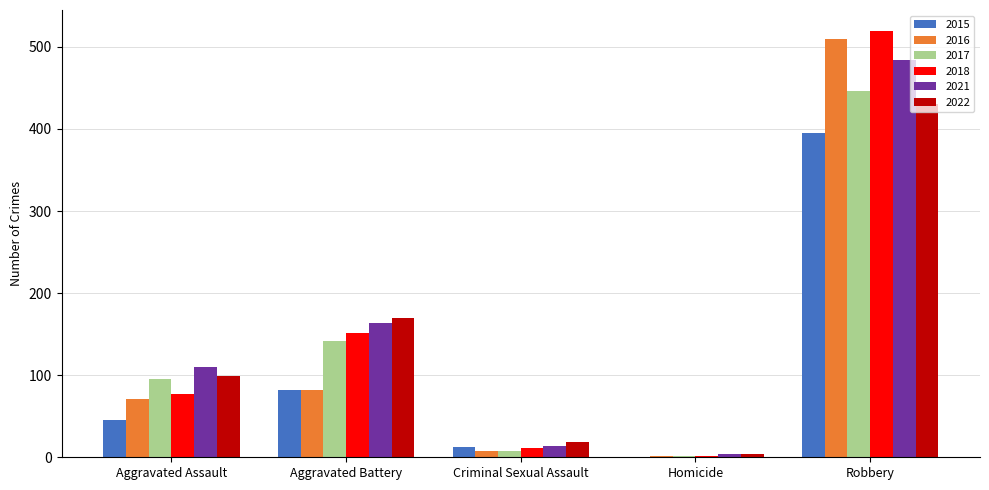

Is the value of 2022 at Aggravated Assault greater than the value of 2015 at Robbery?

No